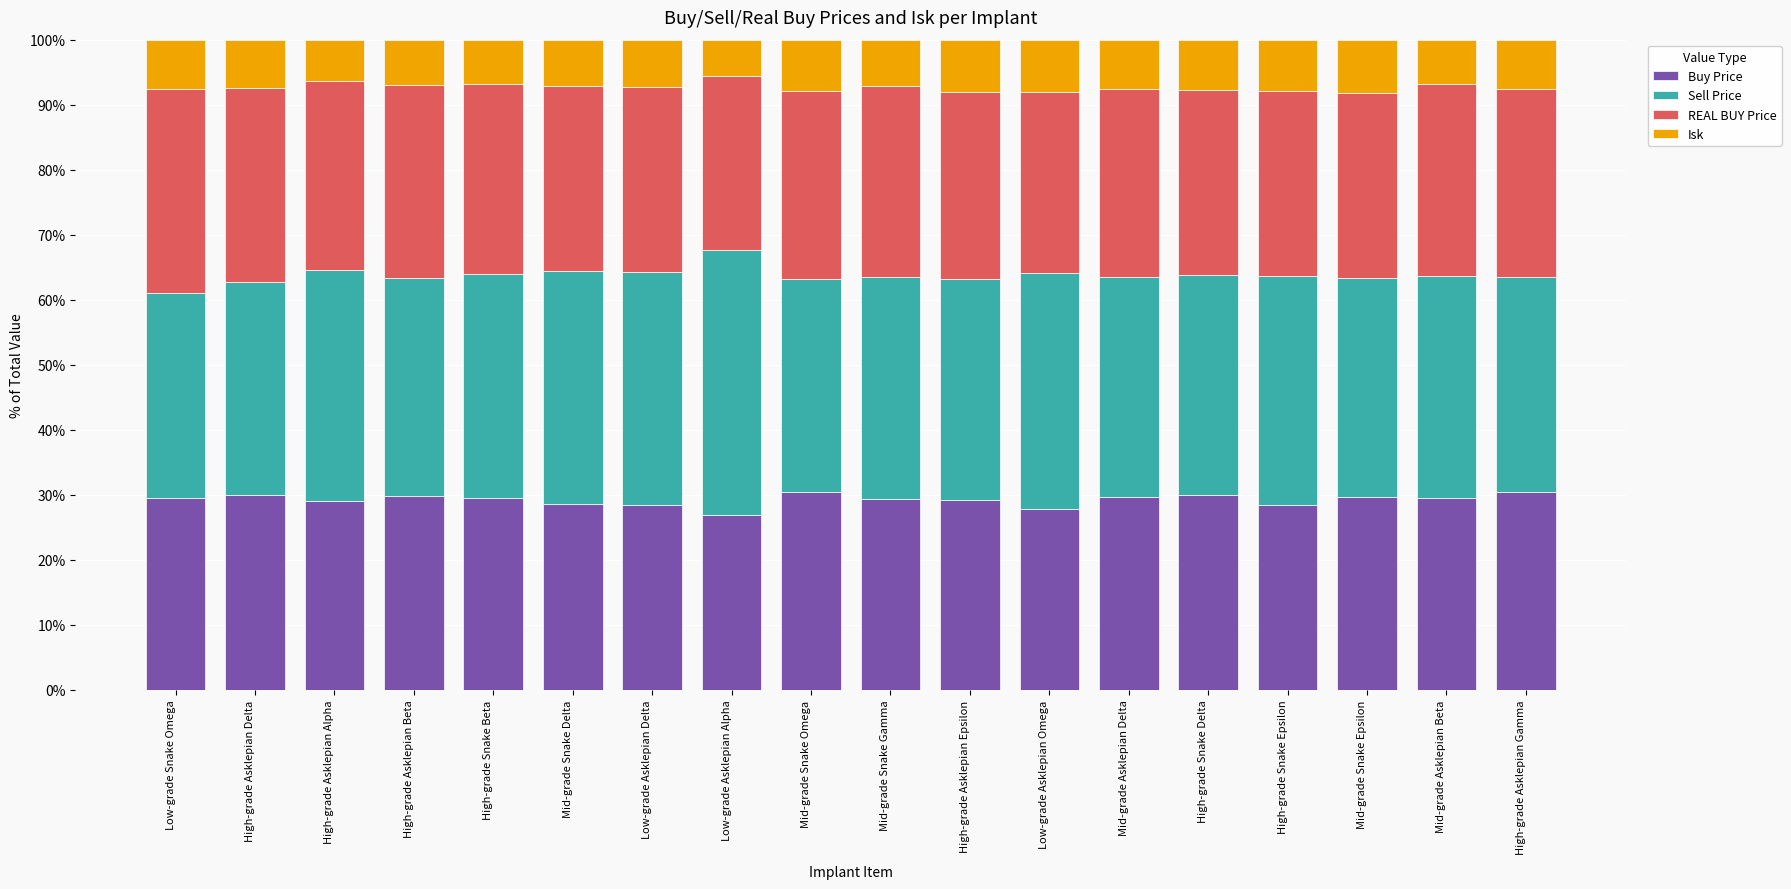

What is the total value across all series at High-grade Asklepian Delta?

100.0